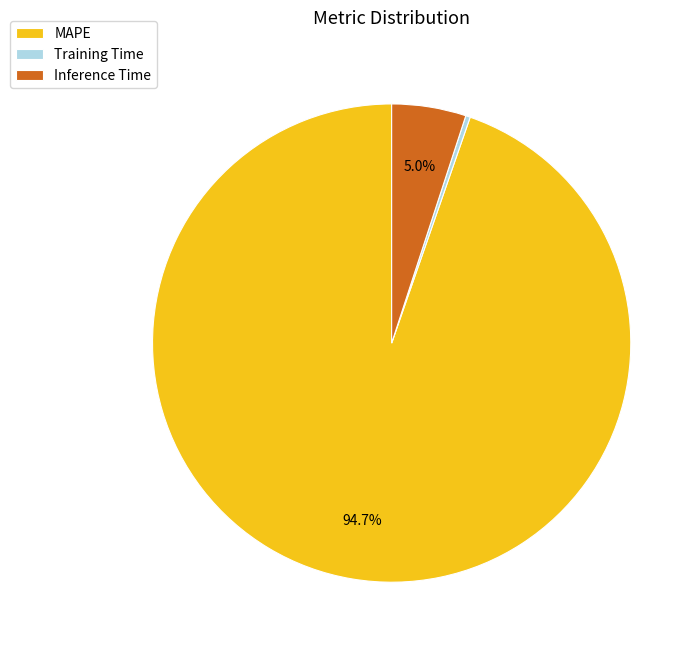

Count the number of slices in the pie.

3